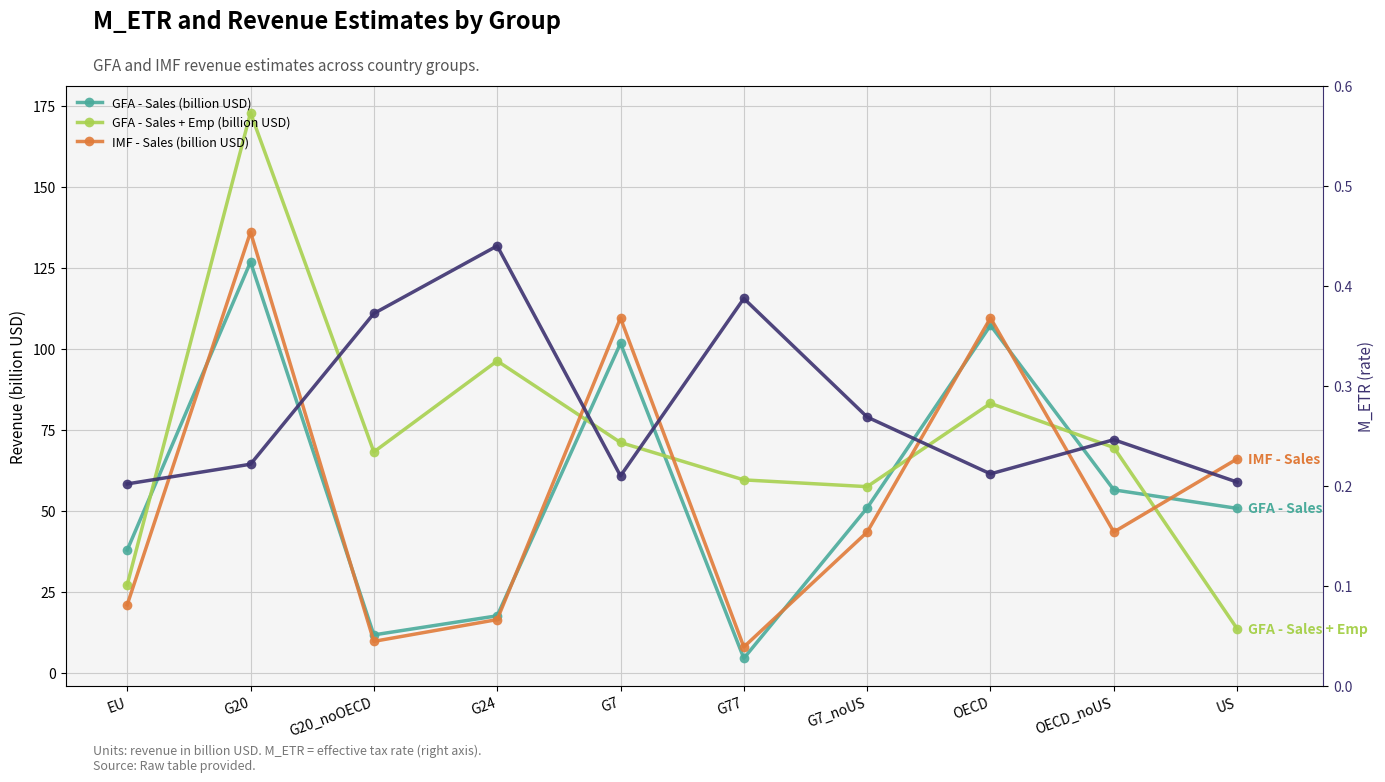

What is the sum of all GFA - Sales + Emp (billion USD) values?

719.2